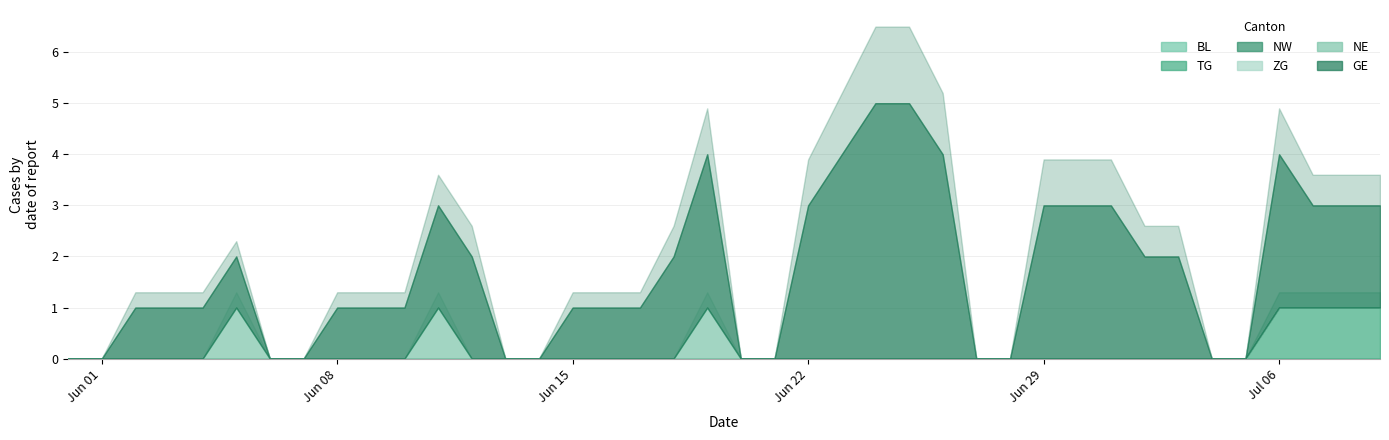

True or false: TG and ZG cross at least once.

False